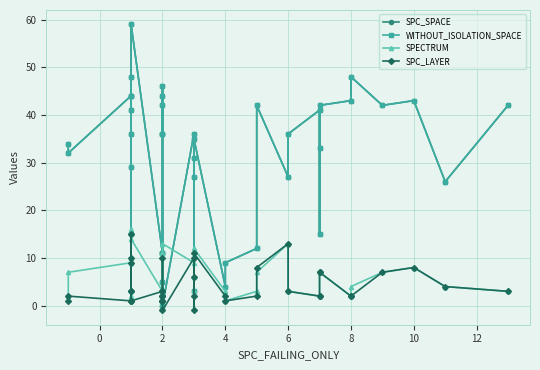

Does the chart have visible grid lines?

Yes